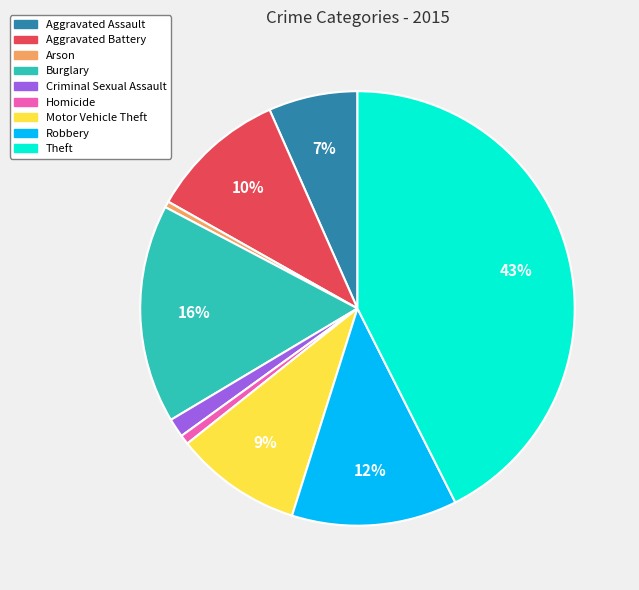

Count the number of slices in the pie.

9